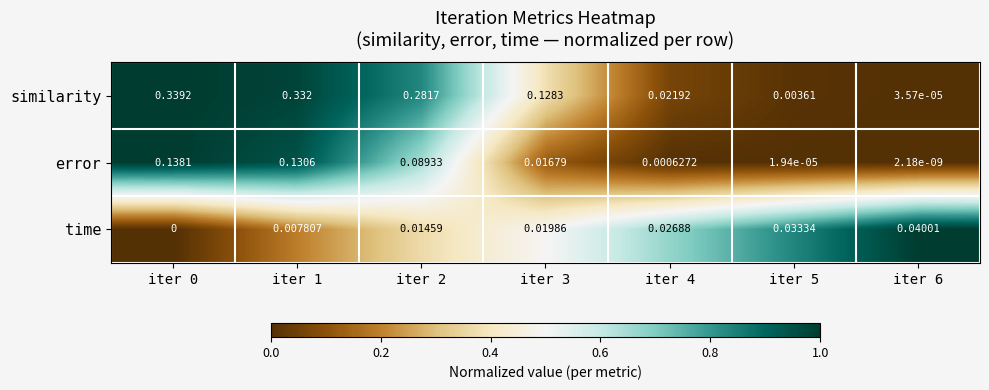

Which series has the largest range (max minus min)?

similarity